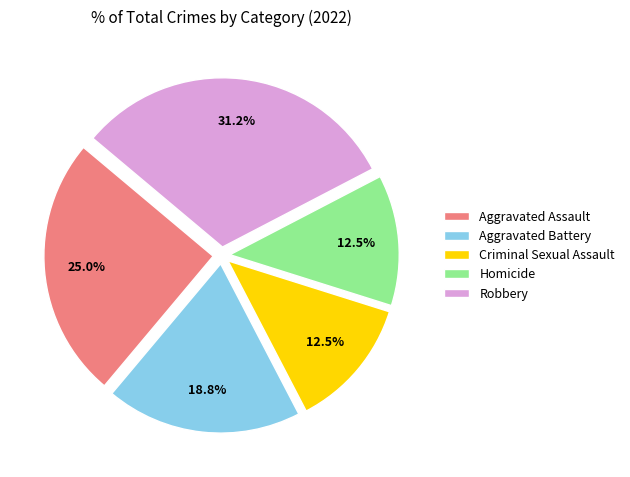

Which has a higher value, Aggravated Assault or Criminal Sexual Assault?

Aggravated Assault